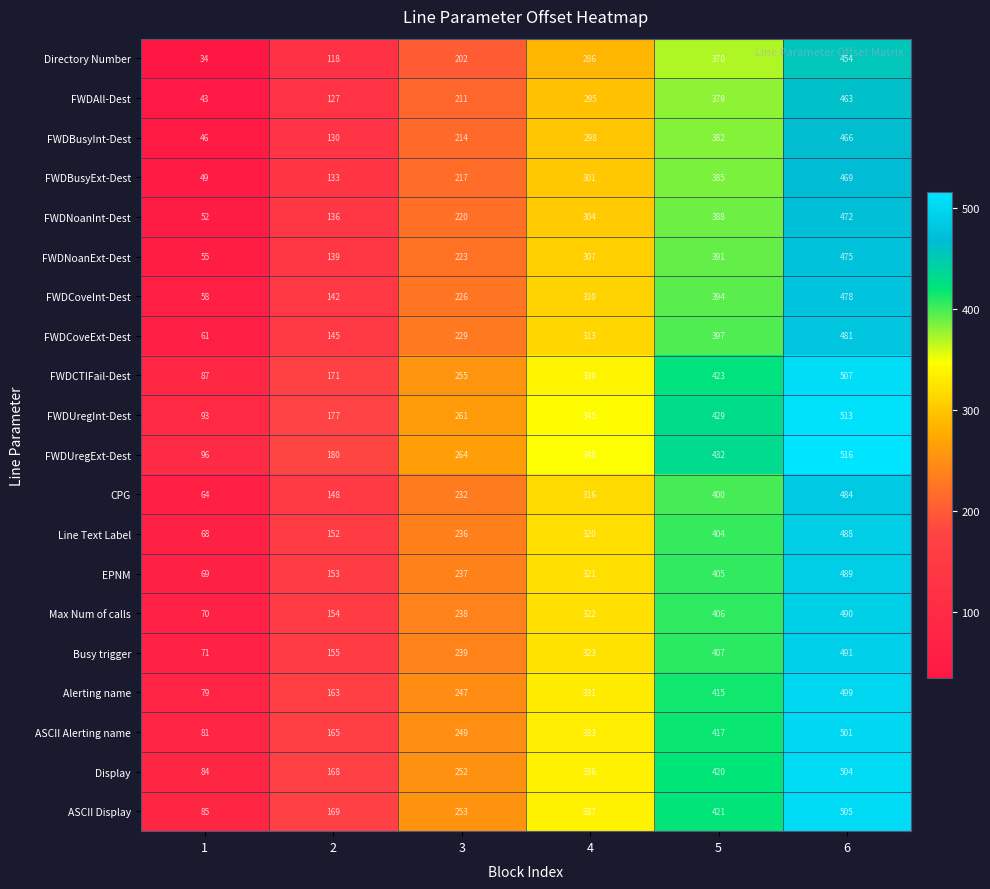

List the series in order of their peak value, highest first.

FWDUregExt-Dest, FWDUregInt-Dest, FWDCTIFail-Dest, ASCII Display, Display, ASCII Alerting name, Alerting name, Busy trigger, Max Num of calls, EPNM, Line Text Label, CPG, FWDCoveExt-Dest, FWDCoveInt-Dest, FWDNoanExt-Dest, FWDNoanInt-Dest, FWDBusyExt-Dest, FWDBusyInt-Dest, FWDAll-Dest, Directory Number